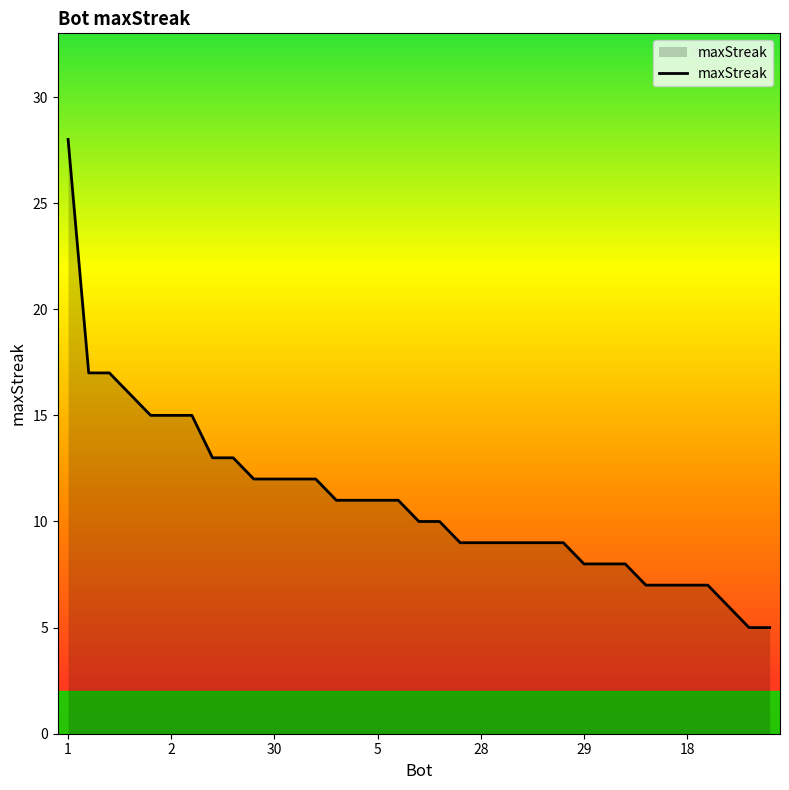

What is the difference between the maximum and minimum values?

23